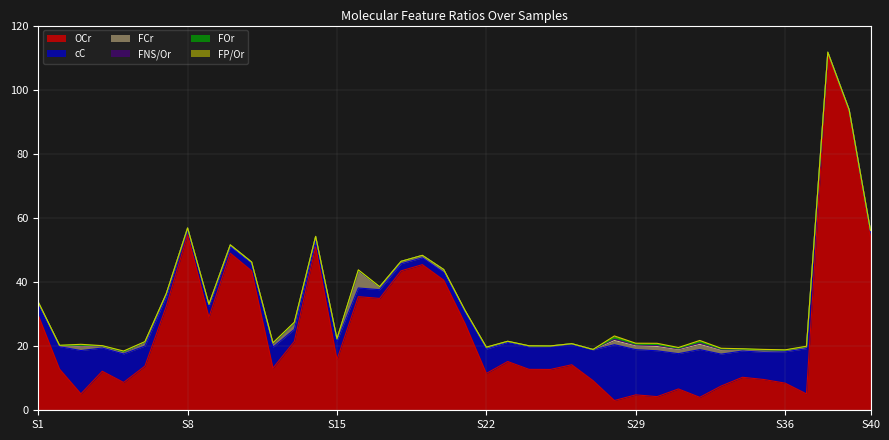

Reading left to right, extract all data points from this chart.

FNS/Or: 0=0.0	1=0.0	2=0.2	3=0.0	4=0.1	5=0.1	6=0.0	7=0.0	8=0.0	9=0.0	10=0.0	11=0.1	12=0.1	13=0.0	14=0.0	15=0.1	16=0.0	17=0.0	18=0.0	19=0.0	20=0.0	21=0.0	22=0.0	23=0.0	24=0.0	25=0.0	26=0.0	27=0.4	28=0.3	29=0.3	30=0.2	31=0.4	32=0.2	33=0.1	34=0.1	35=0.1	36=0.1	37=0.0	38=0.0	39=0.0
OCr: 0=29.7	1=12.8	2=5.1	3=12.2	4=8.7	5=13.8	6=32.4	7=54.7	8=29.0	9=49.0	10=43.5	11=13.2	12=21.5	13=51.0	14=15.8	15=35.4	16=34.9	17=43.5	18=45.4	19=40.6	20=27.1	21=11.5	22=15.2	23=12.8	24=12.7	25=14.2	26=9.2	27=3.1	28=4.8	29=4.3	30=6.7	31=4.0	32=7.6	33=10.3	34=9.6	35=8.5	36=5.1	37=110.8	38=92.7	39=54.0
cC: 0=3.1	1=7.0	2=13.5	3=7.2	4=8.9	5=6.2	6=2.9	7=1.8	8=3.2	9=2.0	10=2.2	11=6.5	12=3.8	13=1.9	14=5.7	15=2.7	16=2.7	17=2.2	18=2.1	19=2.4	20=3.4	21=7.6	22=6.0	23=7.0	24=7.1	25=6.5	26=9.6	27=17.4	28=14.1	29=14.3	30=11.0	31=14.9	32=9.9	33=8.2	34=8.5	35=9.8	36=14.1	37=0.9	38=1.0	39=1.7
FCr: 0=0.9	1=0.3	2=1.2	3=0.6	4=0.6	5=1.1	6=1.0	7=0.3	8=0.8	9=0.6	10=0.5	11=1.1	12=1.9	13=1.3	14=0.7	15=5.2	16=0.9	17=0.7	18=0.7	19=0.9	20=0.6	21=0.5	22=0.3	23=0.3	24=0.2	25=0.1	26=0.1	27=1.3	28=1.2	29=1.4	30=1.3	31=1.6	32=1.3	33=0.5	34=0.7	35=0.4	36=0.5	37=0.0	38=0.0	39=0.4
FOr: 0=0.0	1=0.0	2=0.2	3=0.0	4=0.1	5=0.1	6=0.0	7=0.0	8=0.0	9=0.0	10=0.0	11=0.1	12=0.1	13=0.0	14=0.0	15=0.1	16=0.0	17=0.0	18=0.0	19=0.0	20=0.0	21=0.0	22=0.0	23=0.0	24=0.0	25=0.0	26=0.0	27=0.4	28=0.3	29=0.3	30=0.2	31=0.4	32=0.2	33=0.1	34=0.1	35=0.1	36=0.1	37=0.0	38=0.0	39=0.0
FP/Or: 0=0.0	1=0.0	2=0.2	3=0.1	4=0.2	5=0.1	6=0.0	7=0.0	8=0.0	9=0.0	10=0.0	11=0.1	12=0.2	13=0.0	14=0.0	15=0.1	16=0.0	17=0.0	18=0.0	19=0.0	20=0.0	21=0.1	22=0.0	23=0.0	24=0.0	25=0.0	26=0.0	27=0.6	28=0.3	29=0.3	30=0.2	31=0.4	32=0.2	33=0.1	34=0.1	35=0.1	36=0.1	37=0.0	38=0.0	39=0.0